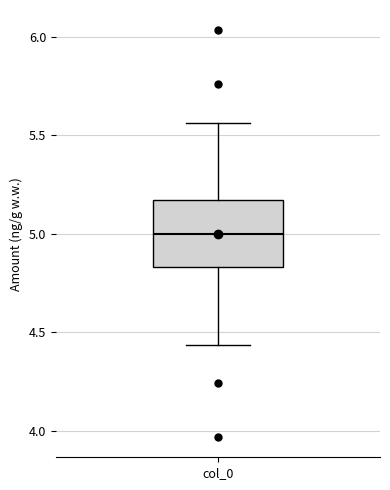

Where is the upper edge of the box for col_0 on the y-axis? The values are not printed on the chart, so give them approximately, as read against the axis.

5.15